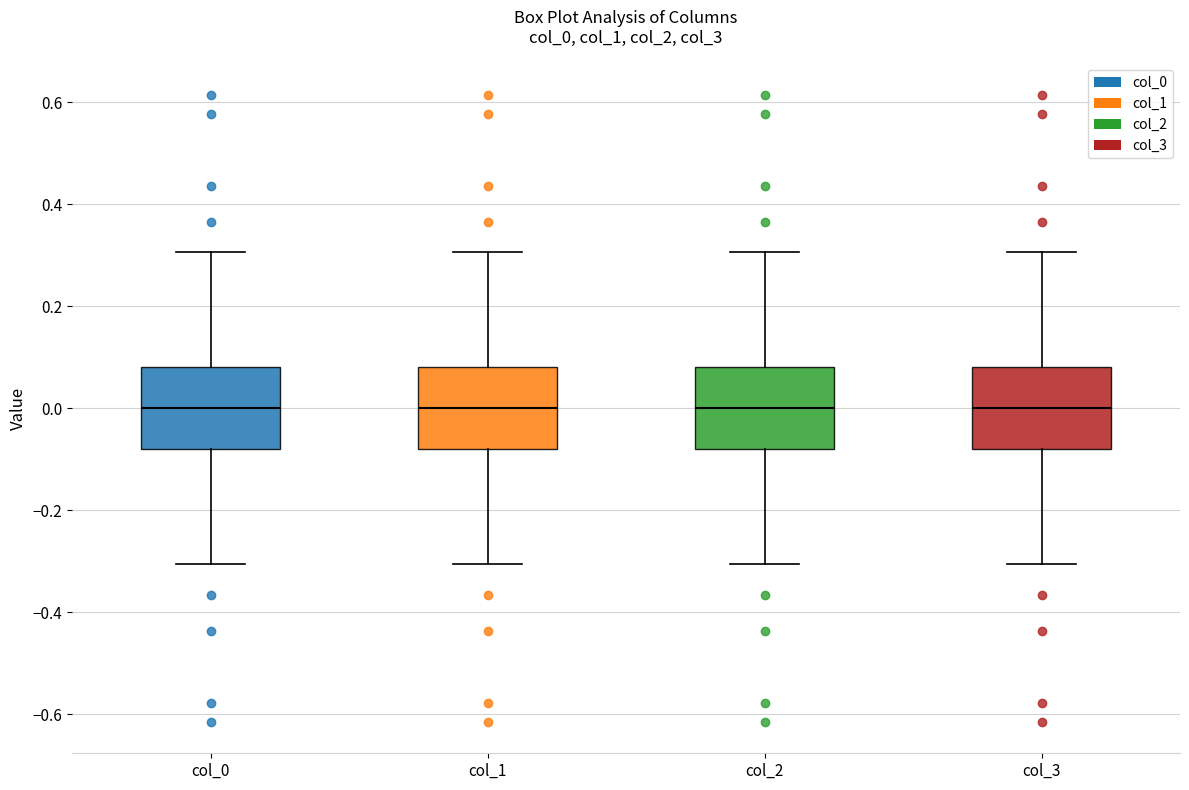

Reading left to right, transcribe this box plot: for each box, give where its median line is, the range the box spans, and where its two whiskers end, as read against the y-axis. The values are not printed on the chart, so give them approximately, as read against the axis.

col_0: median 0.00, box -0.08 to 0.08, whiskers -0.30 to 0.30
col_1: median 0.00, box -0.08 to 0.08, whiskers -0.30 to 0.30
col_2: median 0.00, box -0.08 to 0.08, whiskers -0.30 to 0.30
col_3: median 0.00, box -0.08 to 0.08, whiskers -0.30 to 0.30